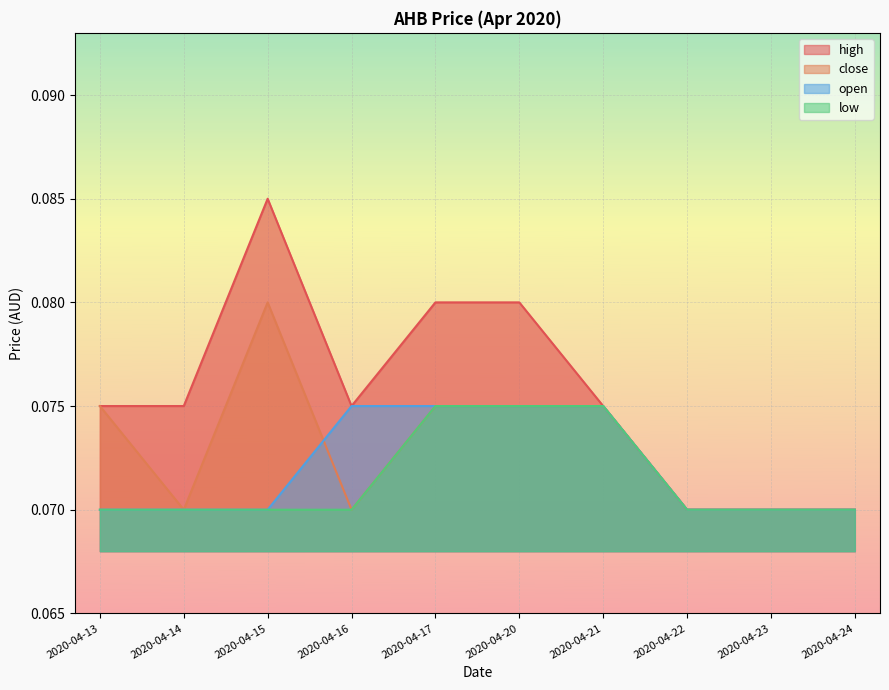

What is the sum of all high values?

0.8